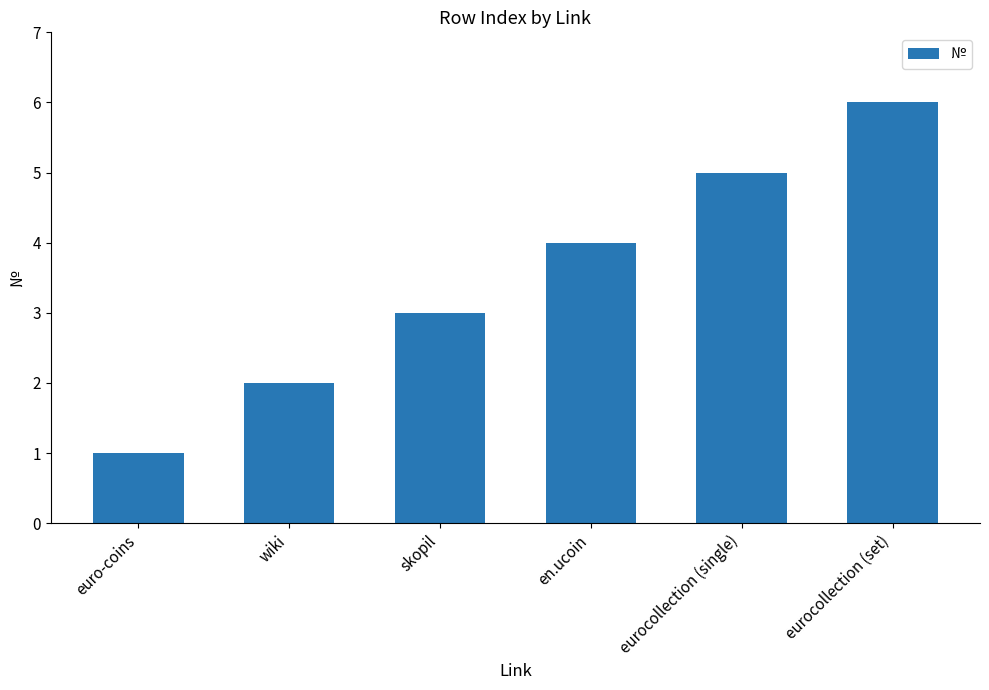

What is the value of the 6th bar from the left?

6